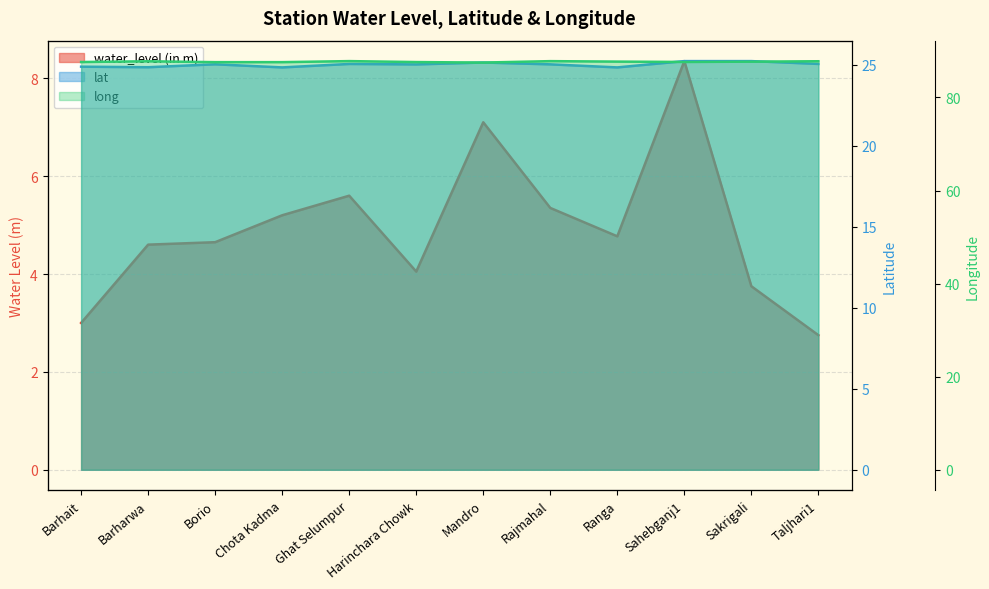

What is the value of the lat point at the 3rd from the left?

25.0